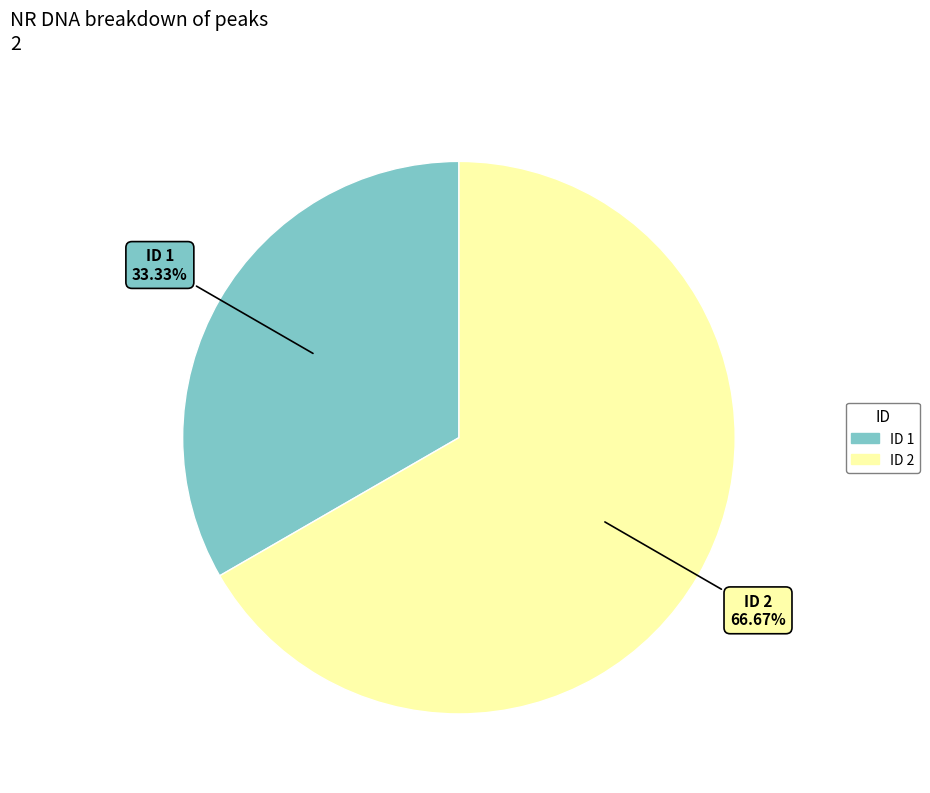

Is there a majority slice in this chart?

Yes